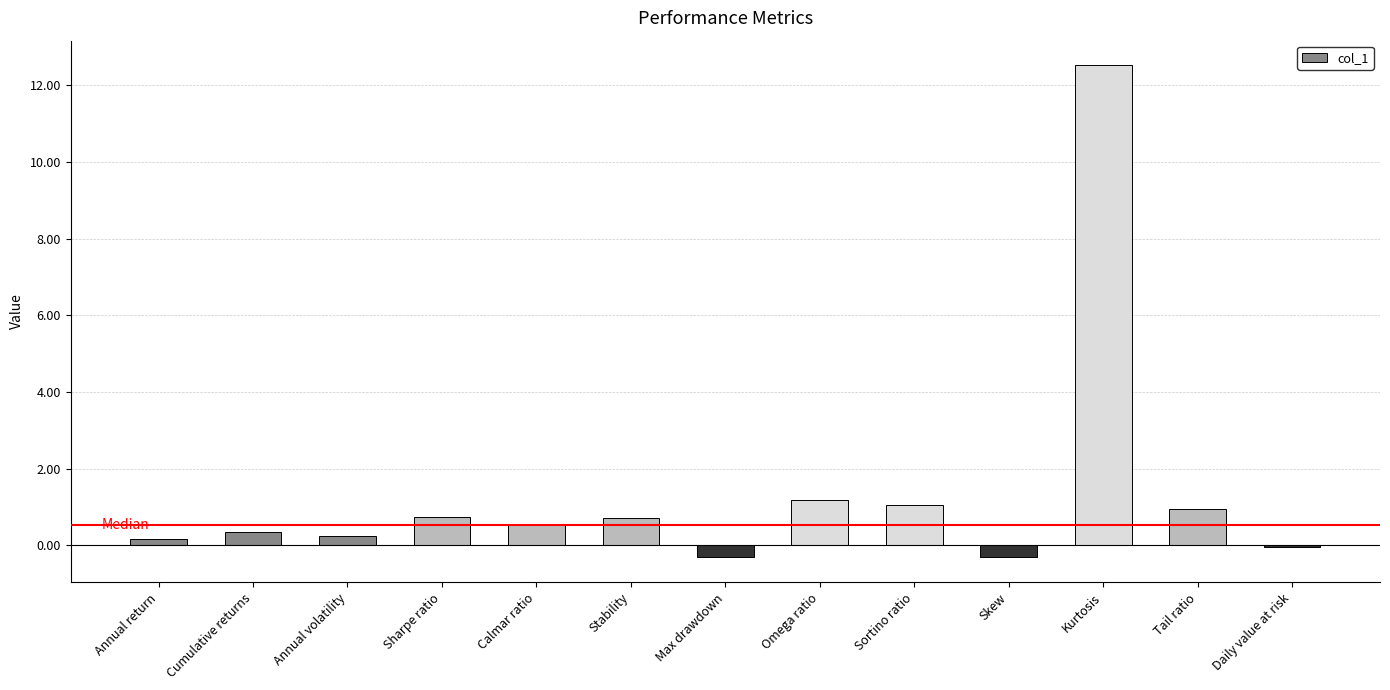

What is the sum of all values?

17.8